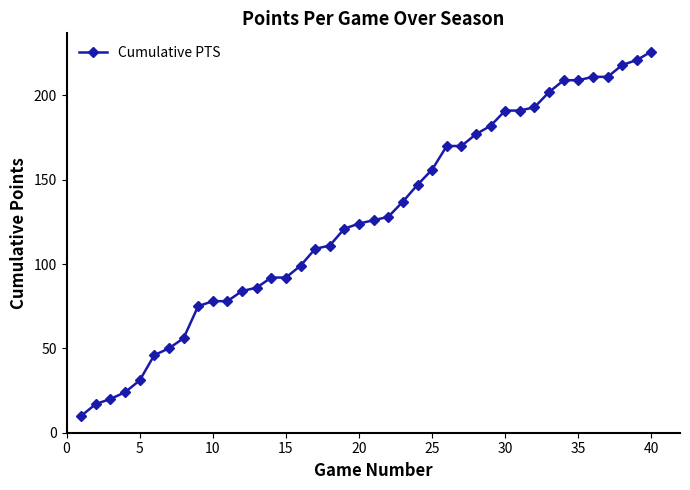

What is the value of the 25th point from the left?

156